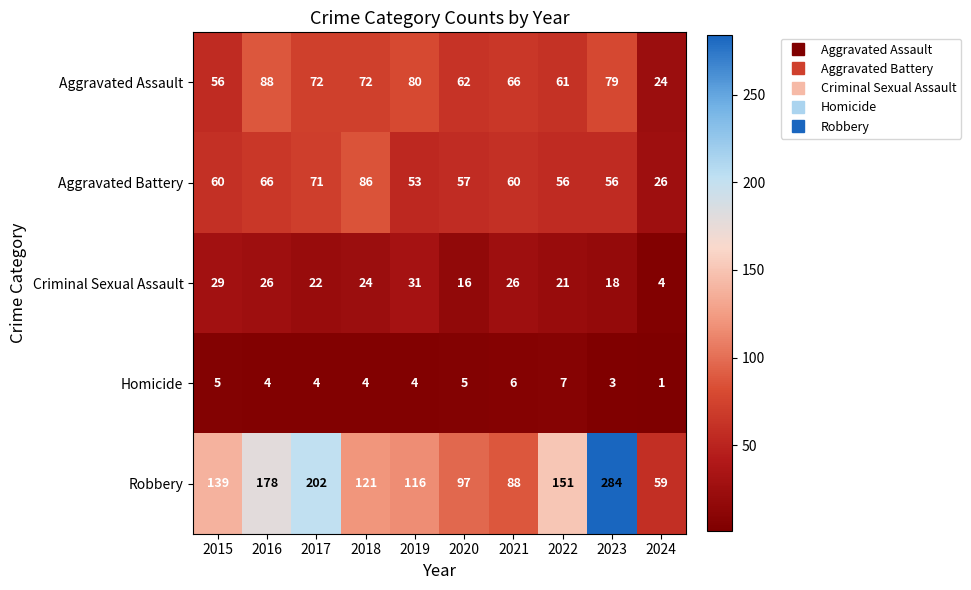

At which category does the chart reach its peak across all series?

2023